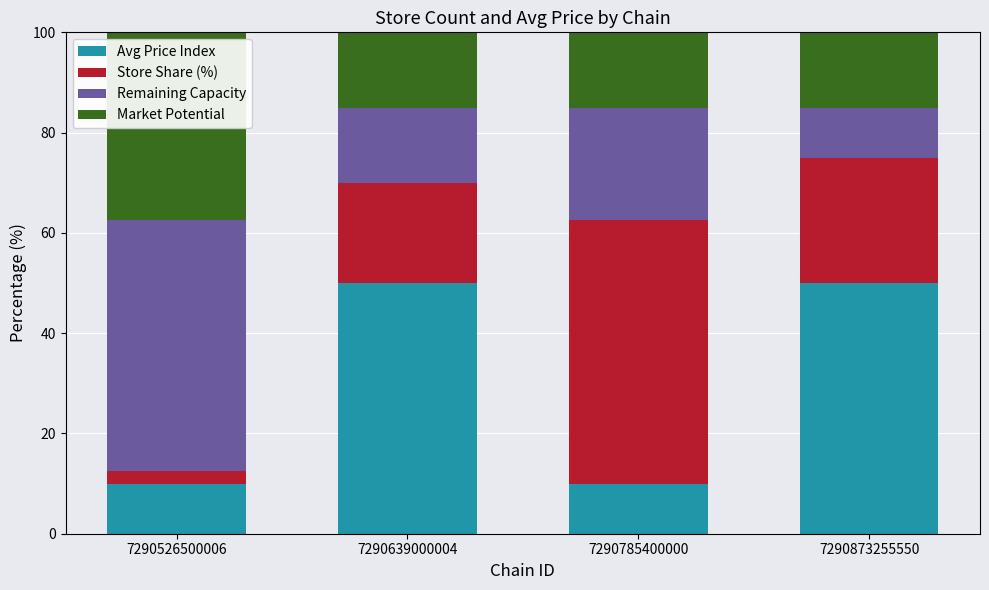

The value of Avg Price Index at 7290639000004 is 50.0. True or false?

True